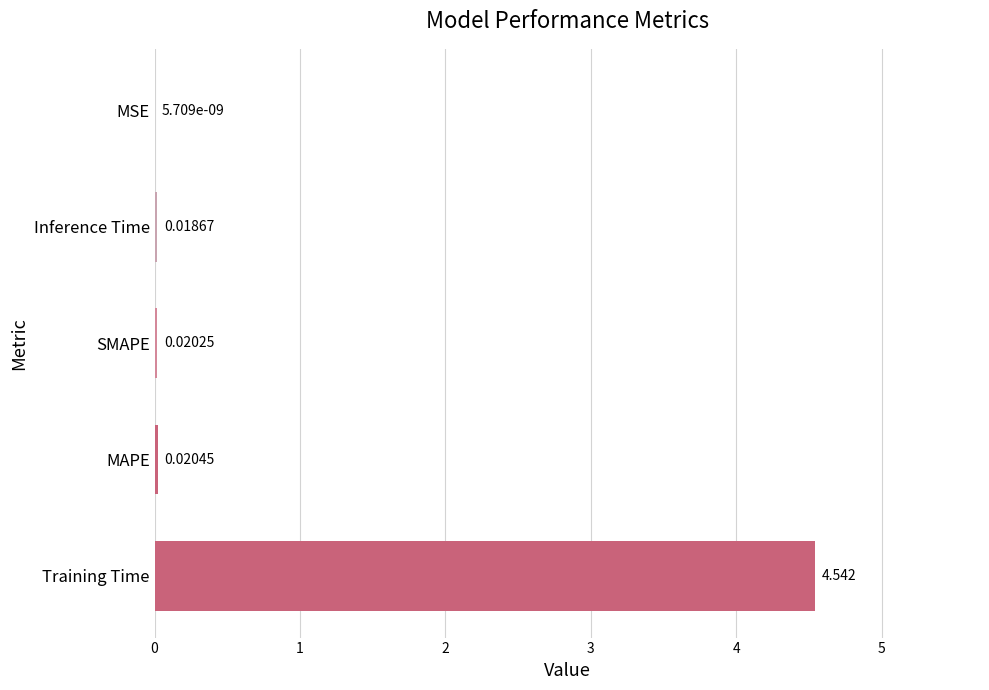

Are the bars horizontal?

Yes